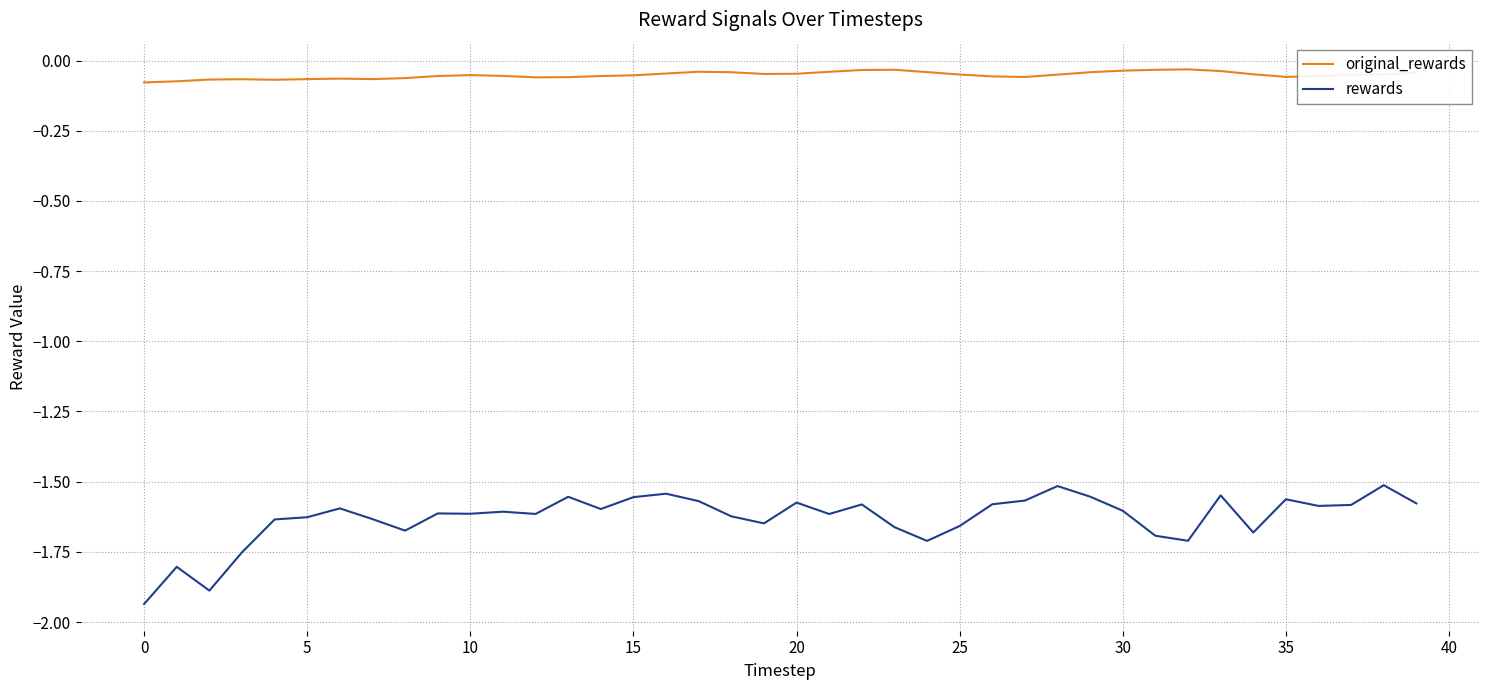

Which series has the largest range (max minus min)?

rewards